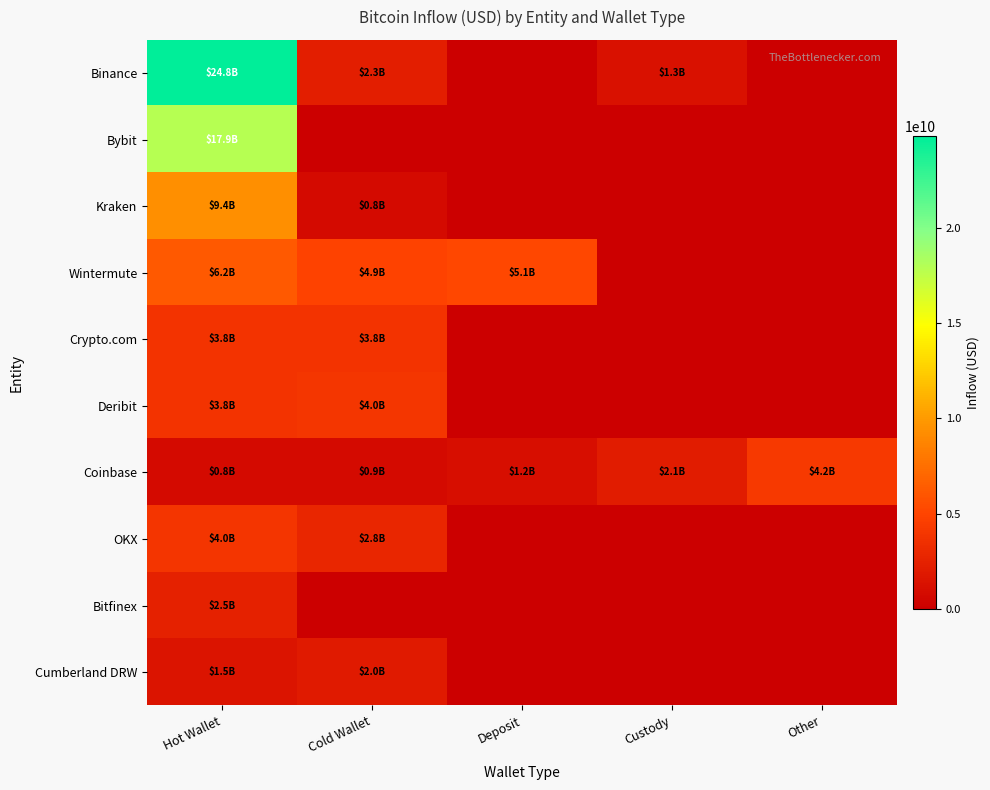

At how many categories does at least one series exceed 13019949599?

1